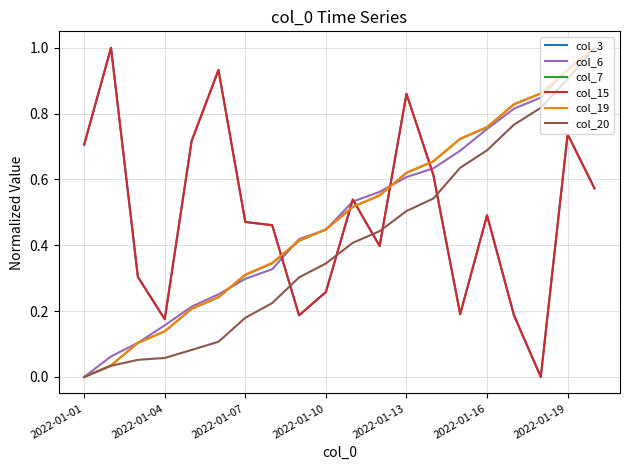

Which series ends up on top after the final intersection of col_19 and col_7?

col_7